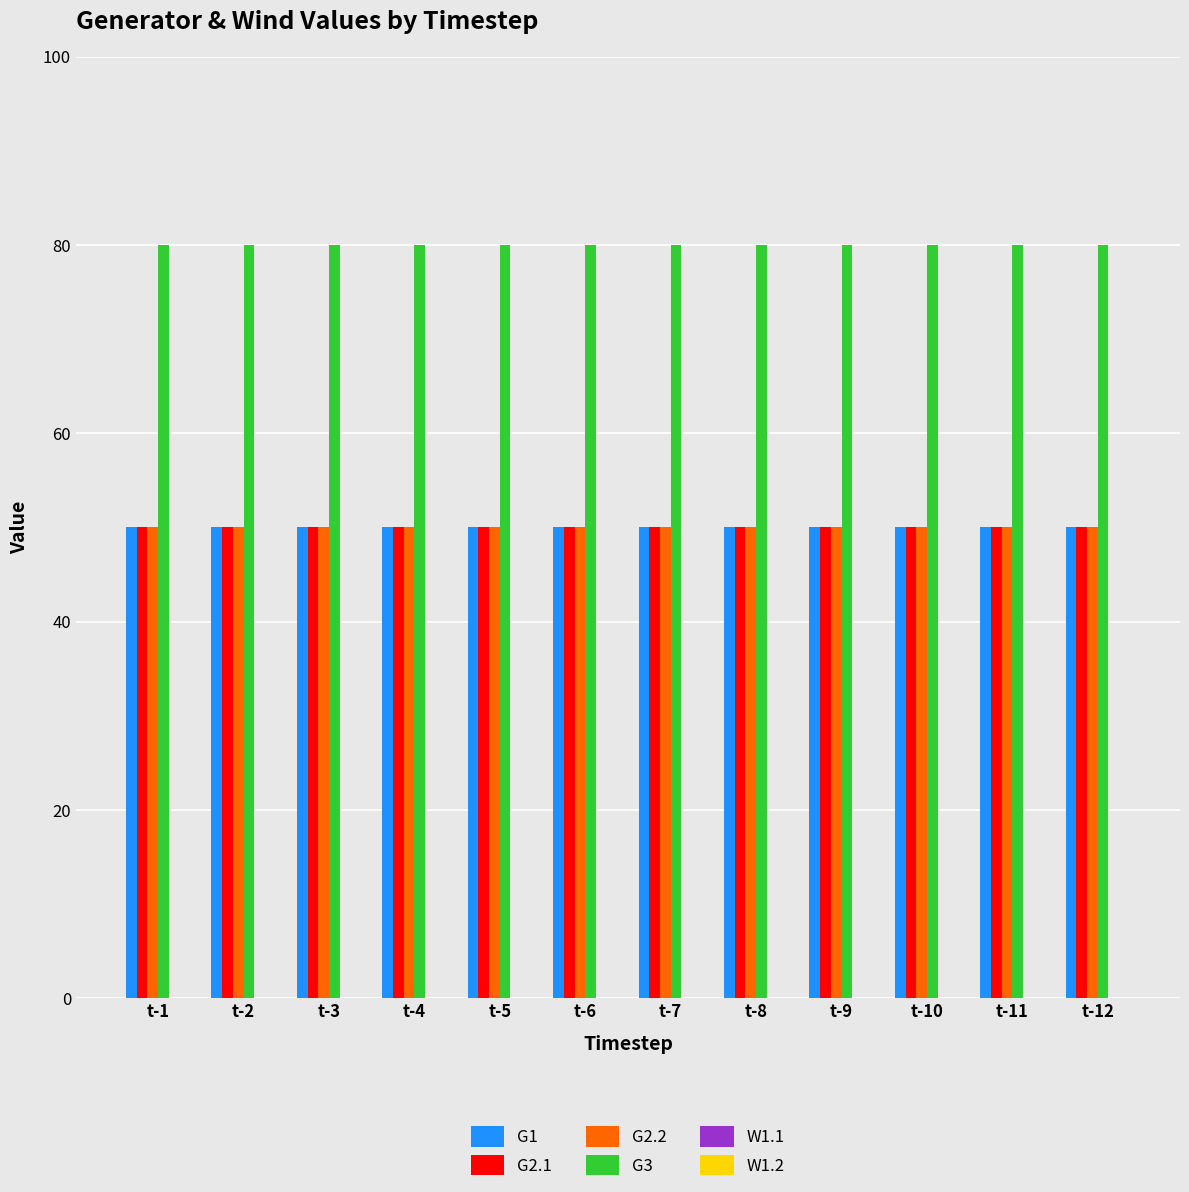

What is the total value across all series at t-11?

230